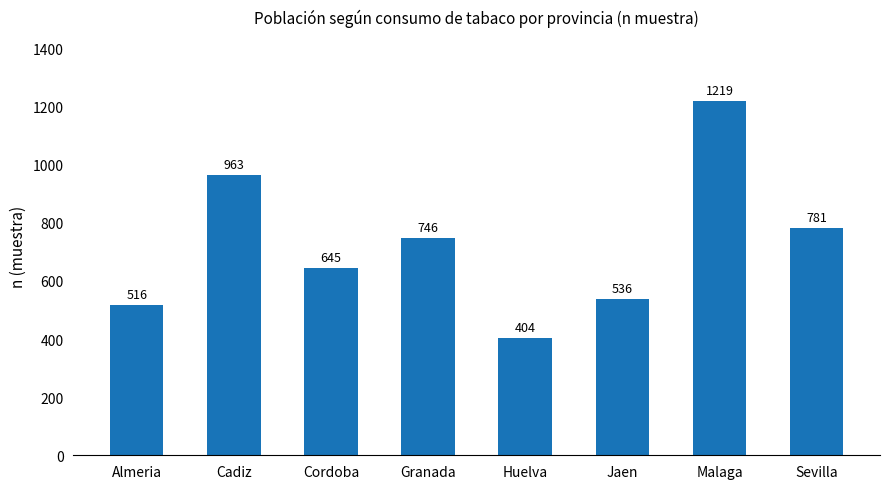

What is the label of the 1st bar from the left?

Almeria